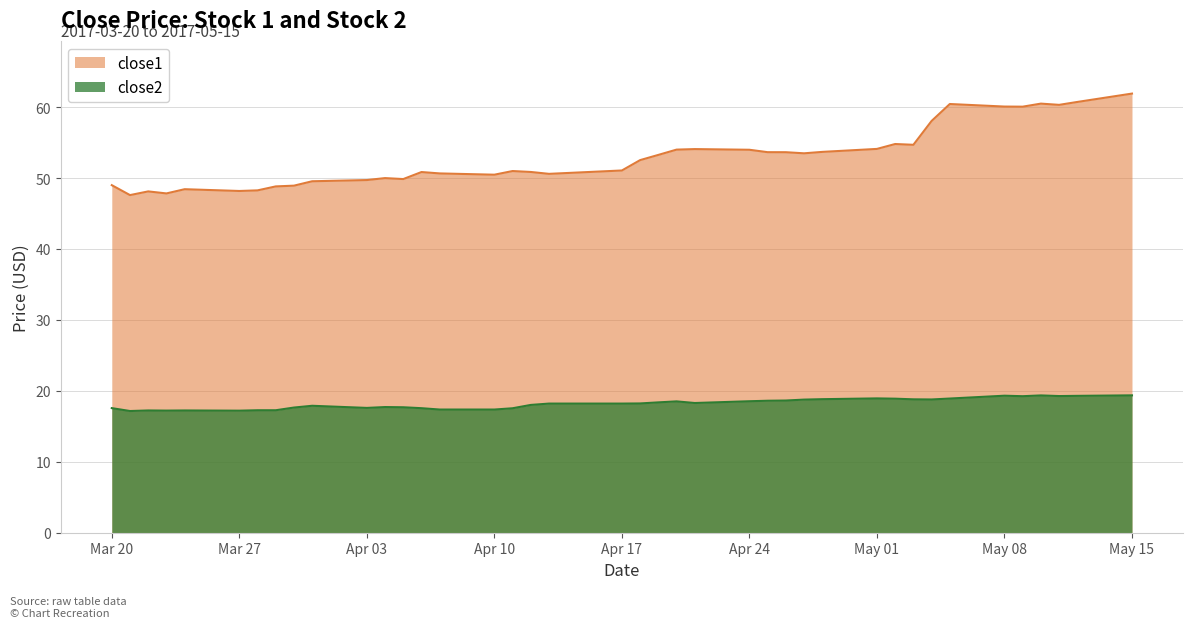

What value does the close2 series have at Apr 03?

17.6